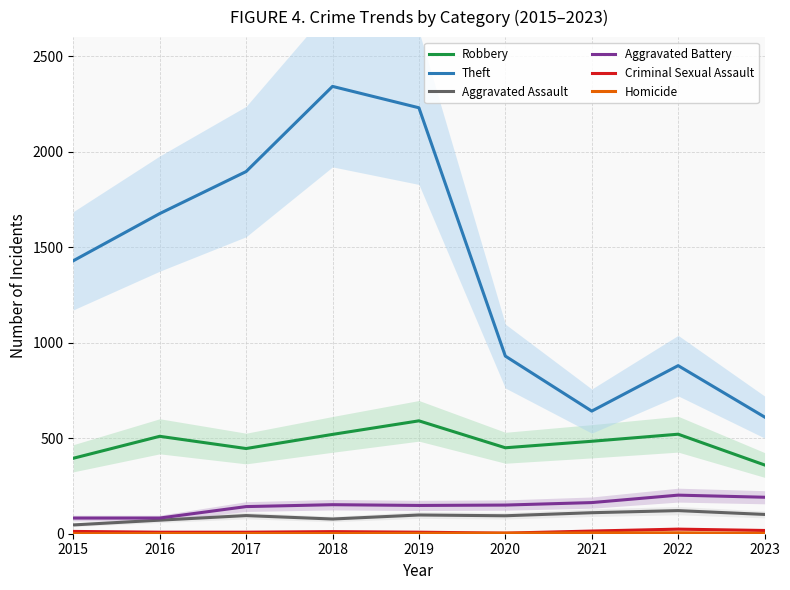

In Criminal Sexual Assault, how many points are higher than both neighbors (excluding endpoints)?

2